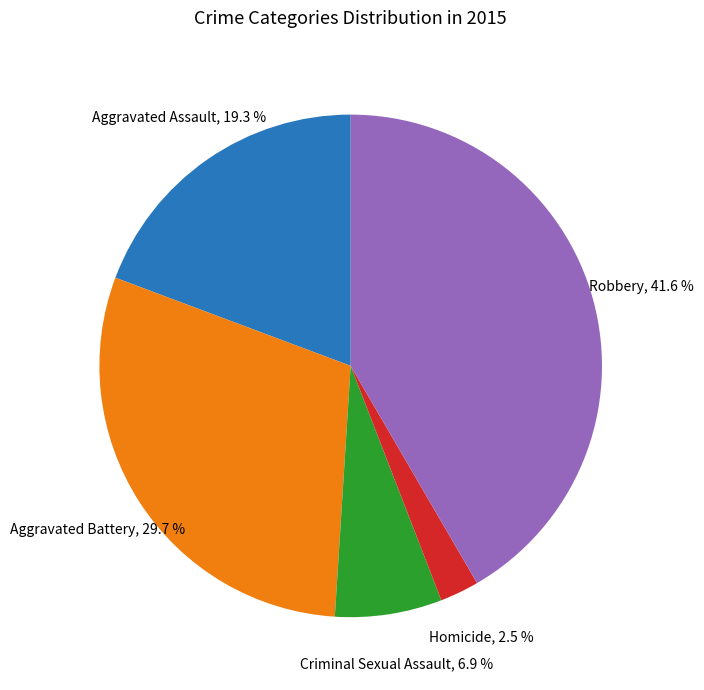

To the nearest percent, what percentage of the pie is Robbery?

42%